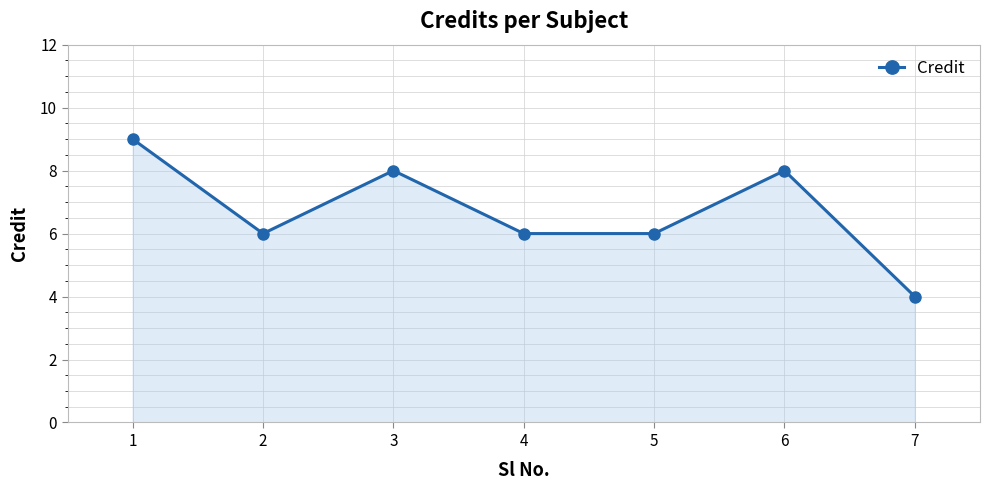

Count the number of data series in this chart.

1